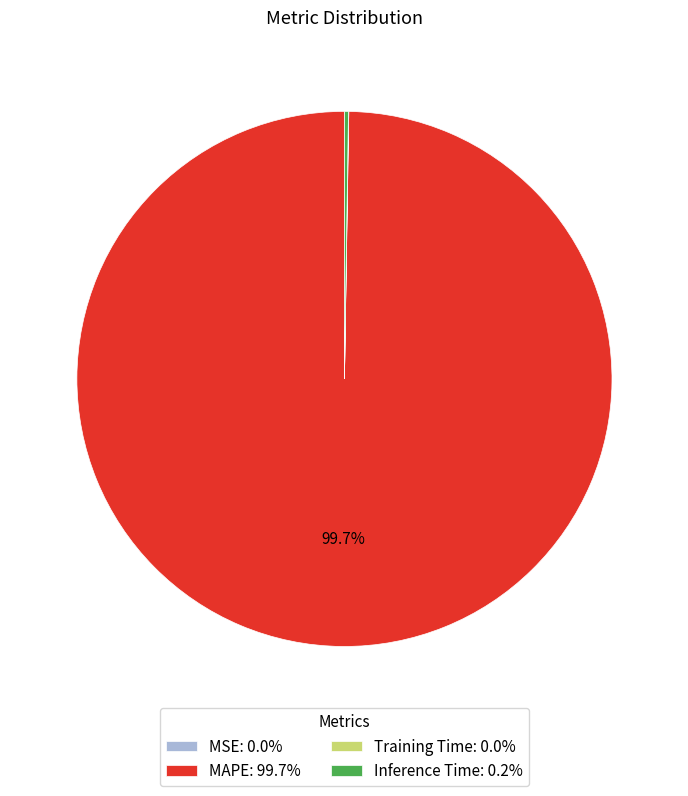

What is the majority slice?

MAPE